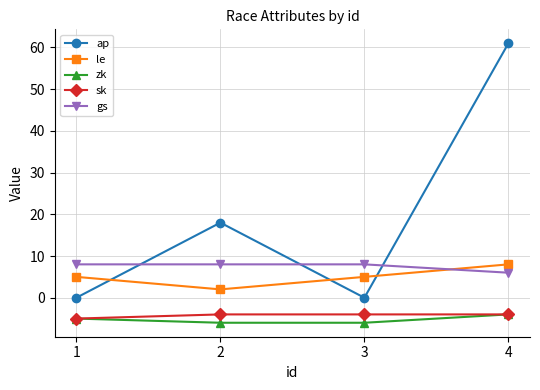

Read the zk value at 1.

-5